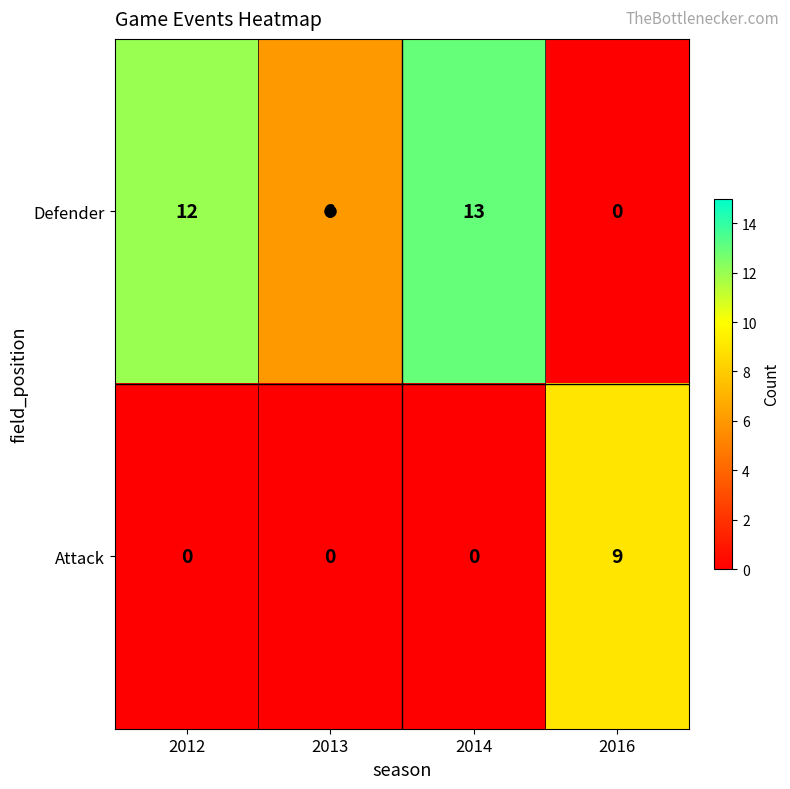

Which series has the largest range (max minus min)?

Defender